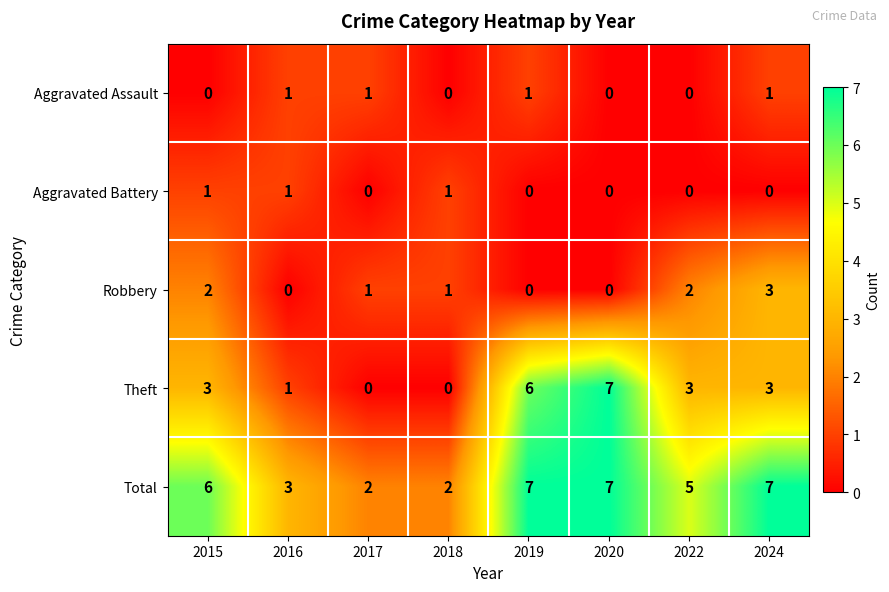

How many series are shown in this chart?

5